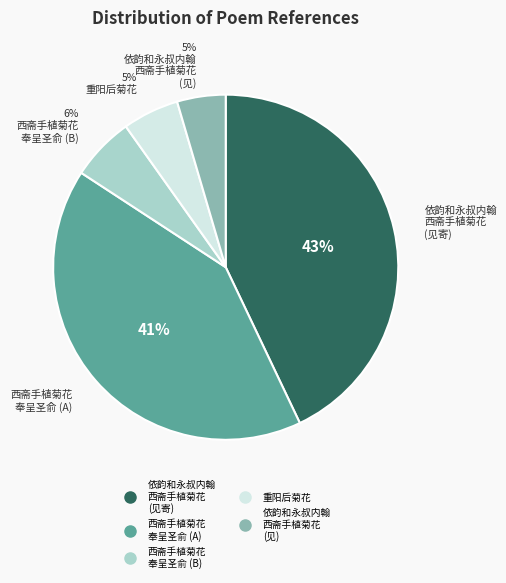

To the nearest percent, what is the difference between the largest and smallest slice percentages?

38%